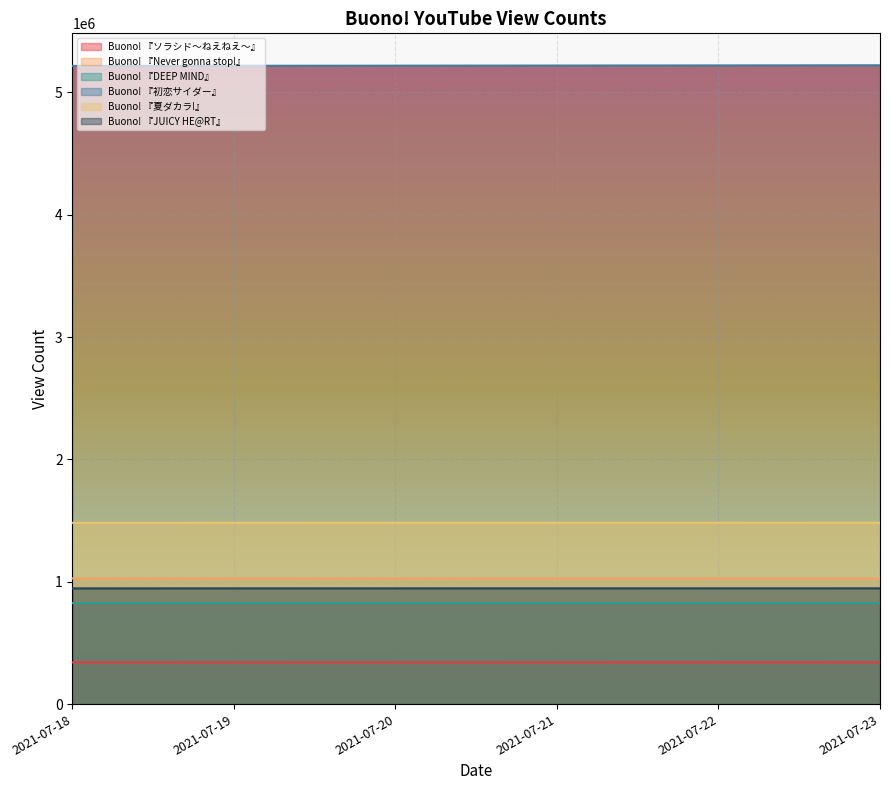

Is it true that Buono! 『夏ダカラ!』 equals 1482474 at 2021-07-20?

True